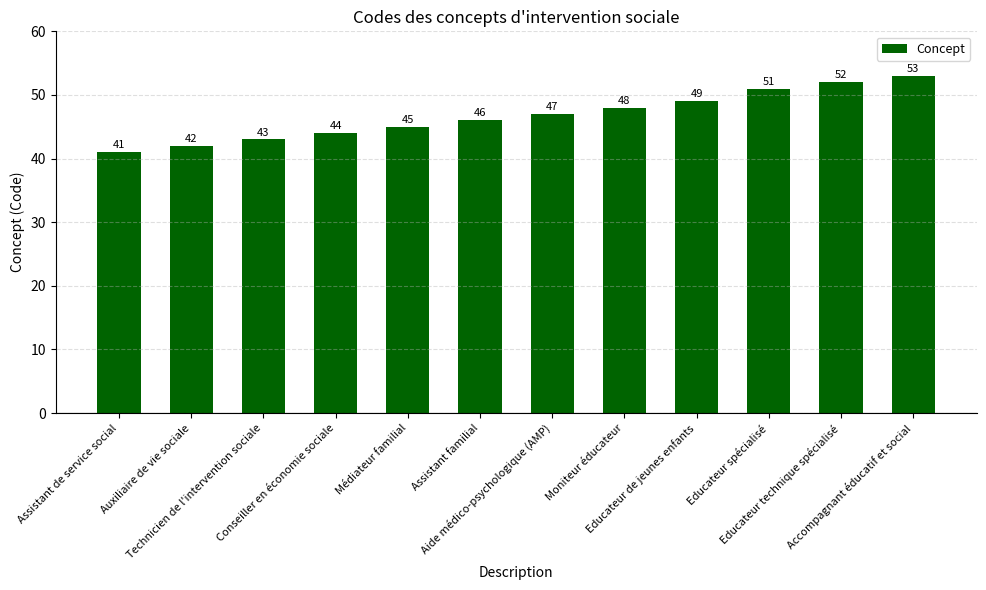

What is the minimum value shown in the chart?

41